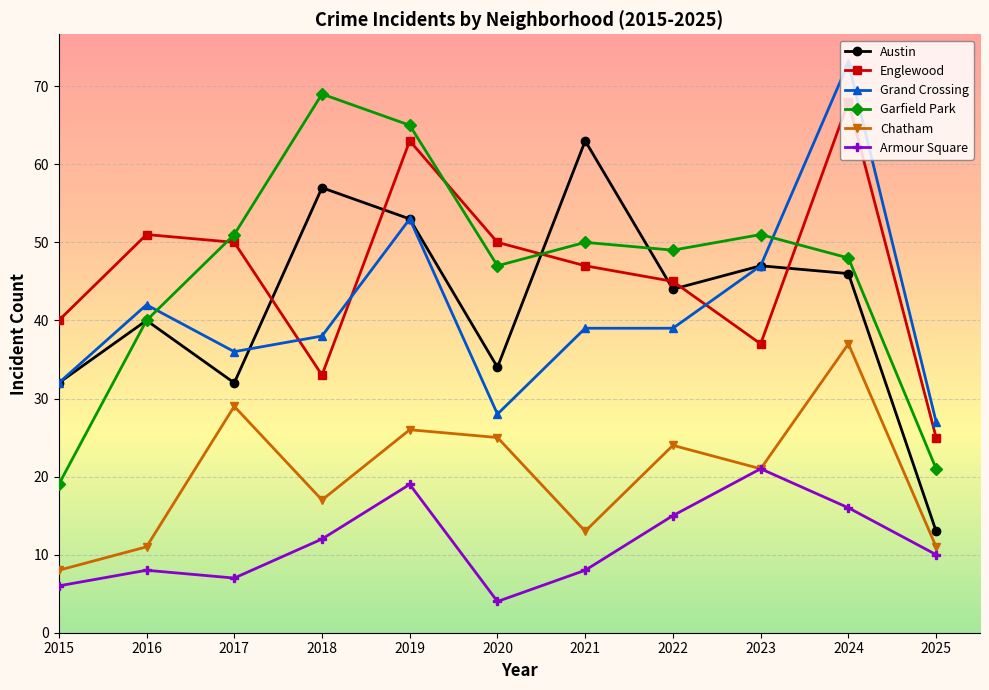

True or false: Armour Square and Garfield Park intersect in this chart.

False